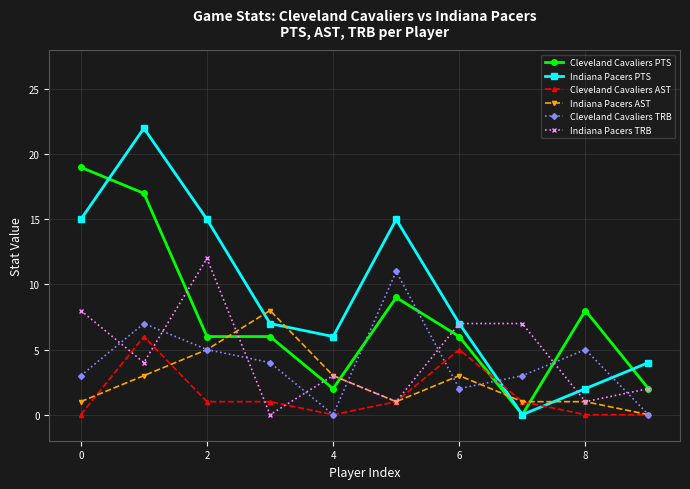

Which series has the largest range (max minus min)?

Indiana Pacers PTS